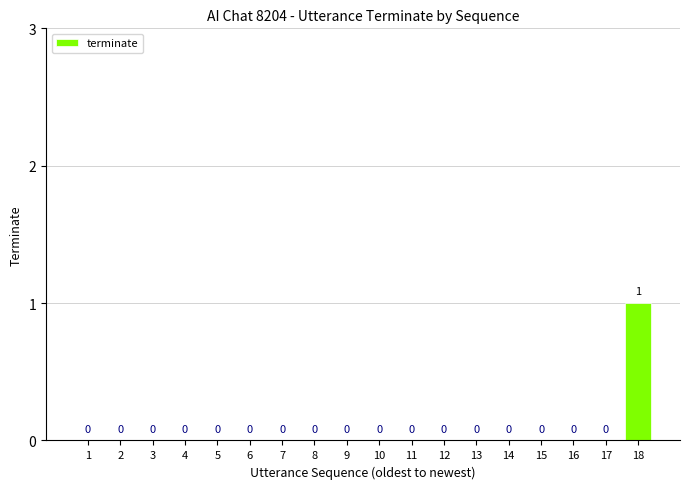

How many values are between 0 and 1?

18